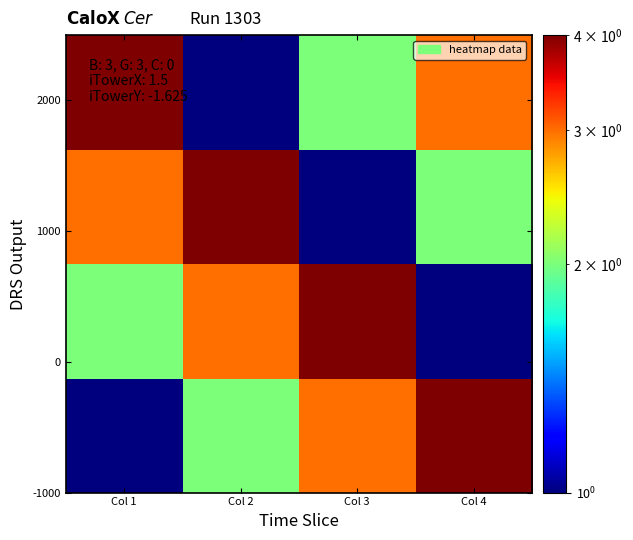

Which category has the lowest value across all series?

Col 1